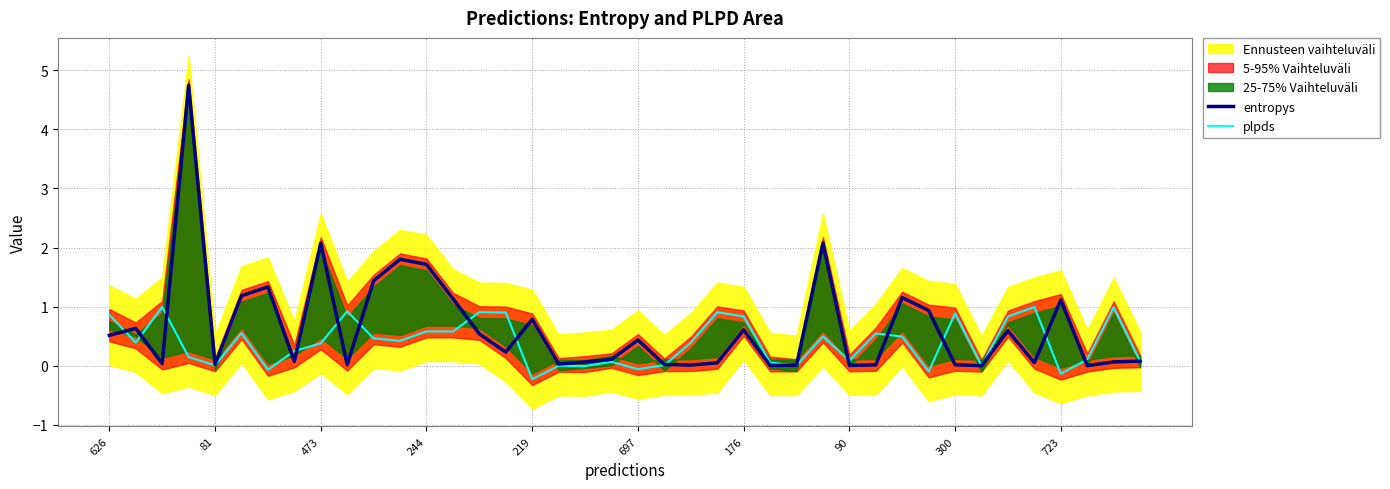

The value of entropys at 626 is 0.2. True or false?

False